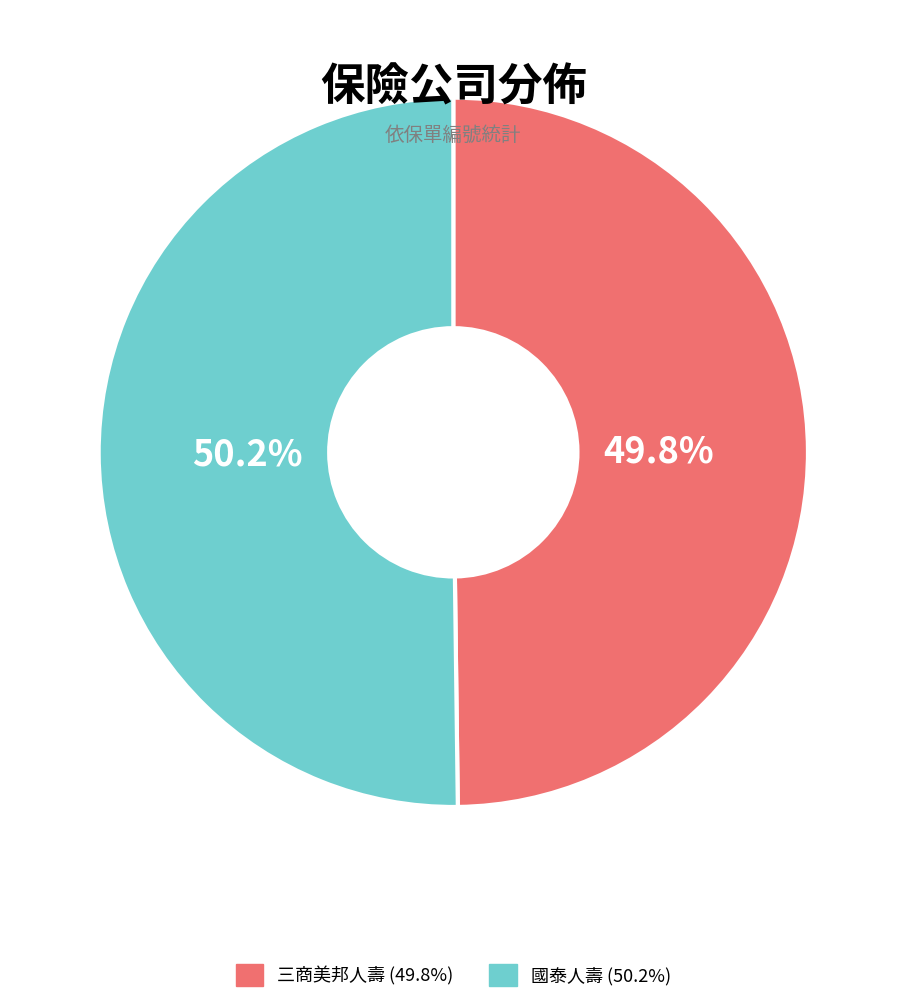

What is the total percentage of 三商美邦人壽 (49.8%) and 國泰人壽 (50.2%)?

100.0%